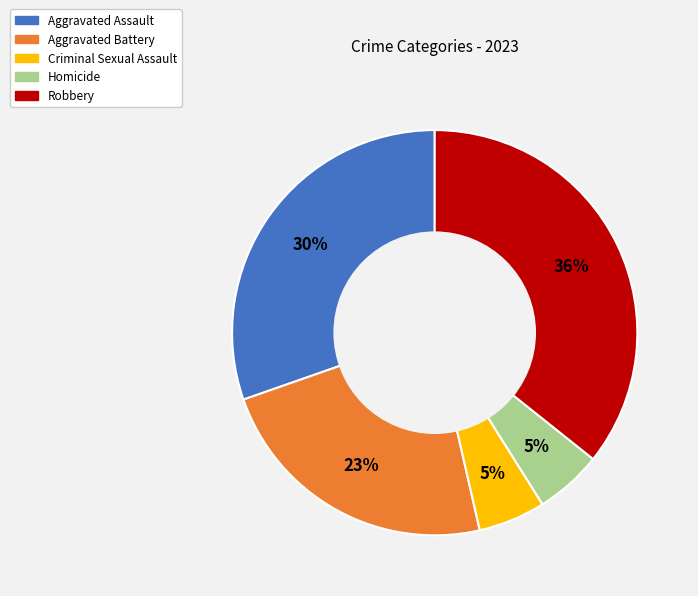

Do Homicide and Criminal Sexual Assault together represent more than half of the pie?

No